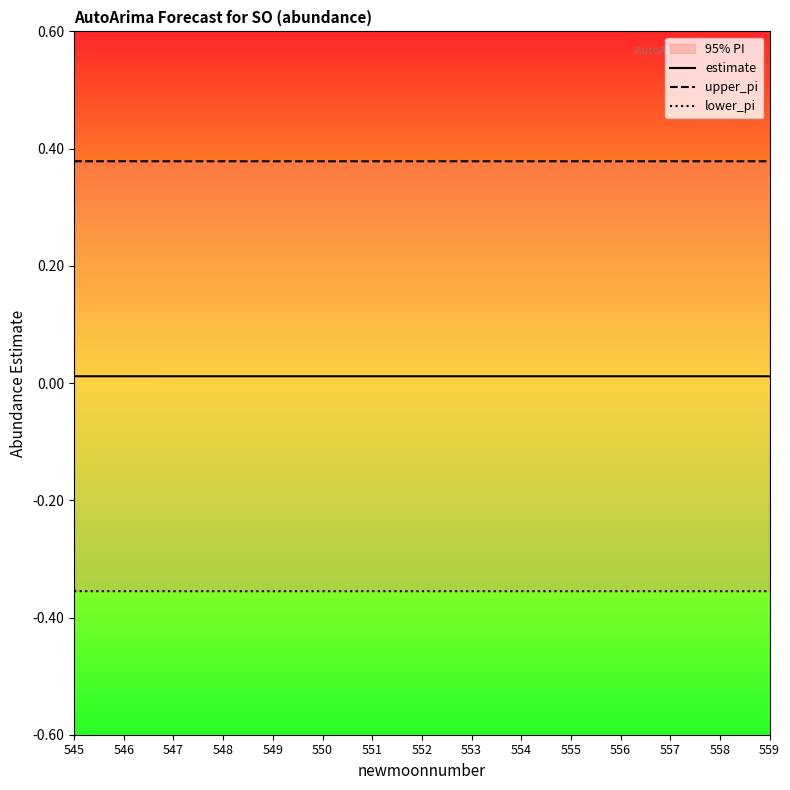

The value of estimate at 552 is 0.0. True or false?

False